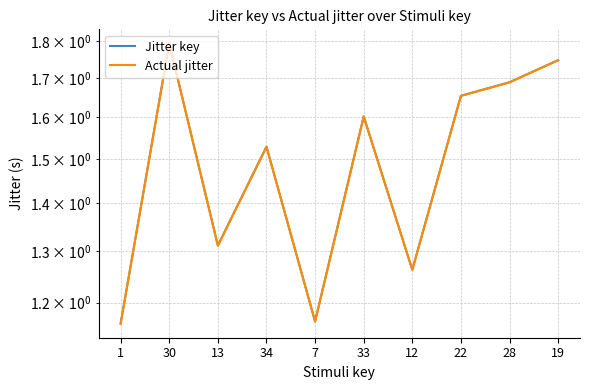

True or false: Jitter key and Actual jitter cross at least once.

False